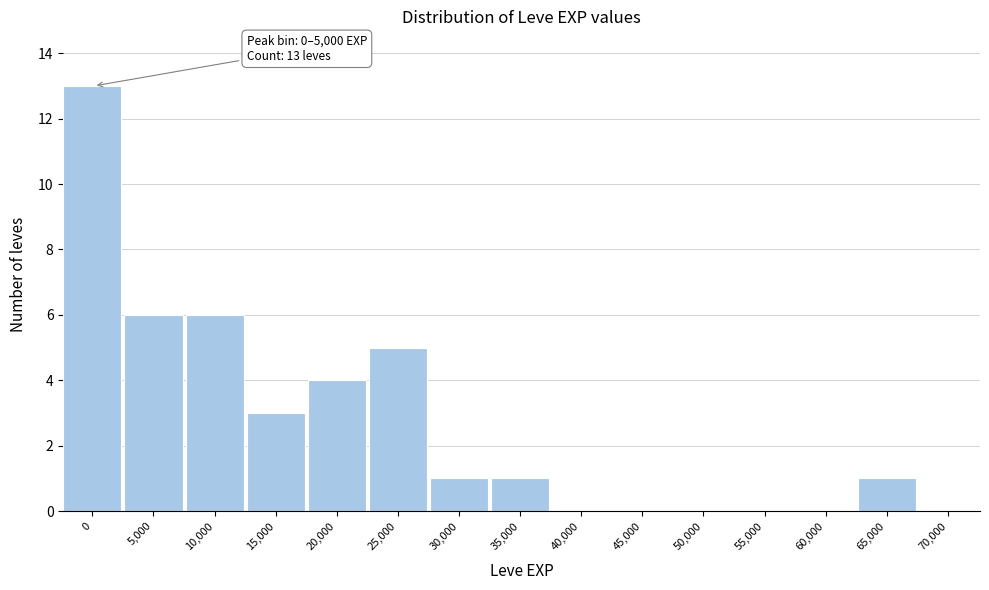

Reading left to right, list all the values displayed in this chart.

0=13	5,000=6	10,000=6	15,000=3	20,000=4	25,000=5	30,000=1	35,000=1	40,000=0	45,000=0	50,000=0	55,000=0	60,000=0	65,000=1	70,000=0